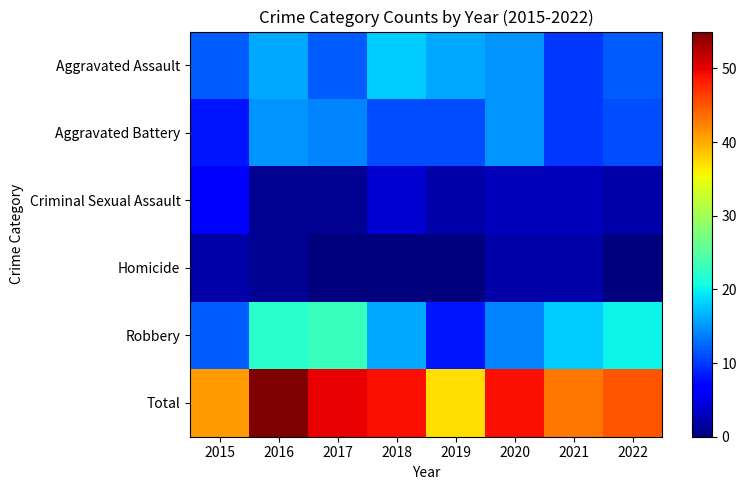

What is the spread (max minus min) of values at 2018?

49